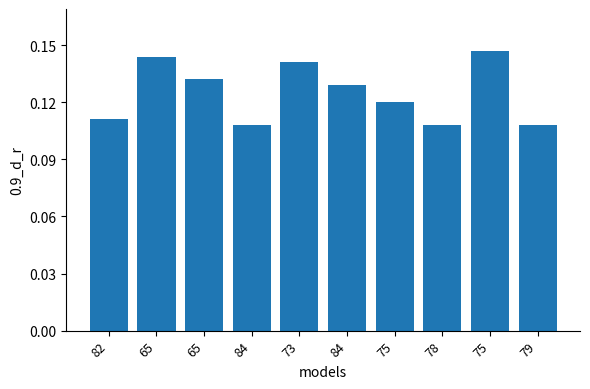

Does the chart contain any negative values?

No